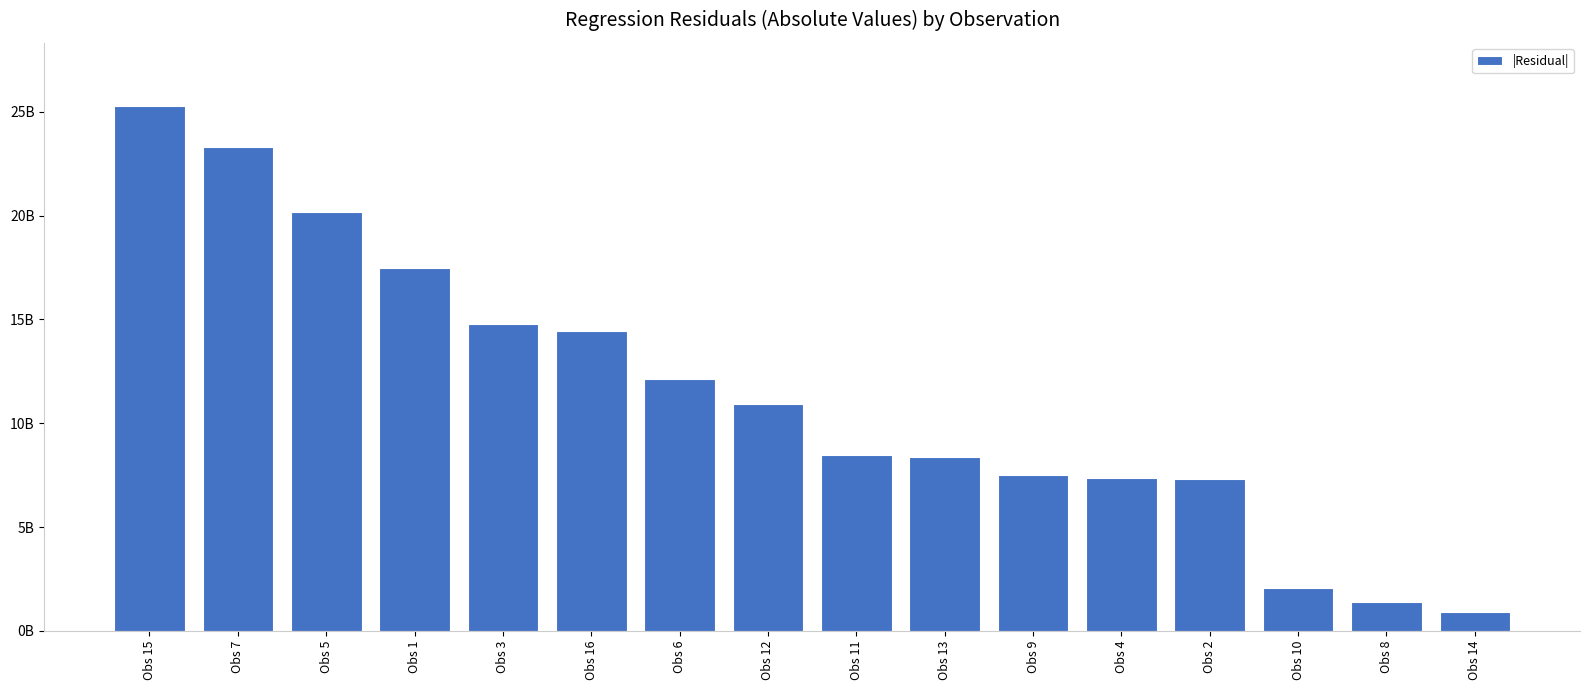

Does the chart contain any negative values?

No